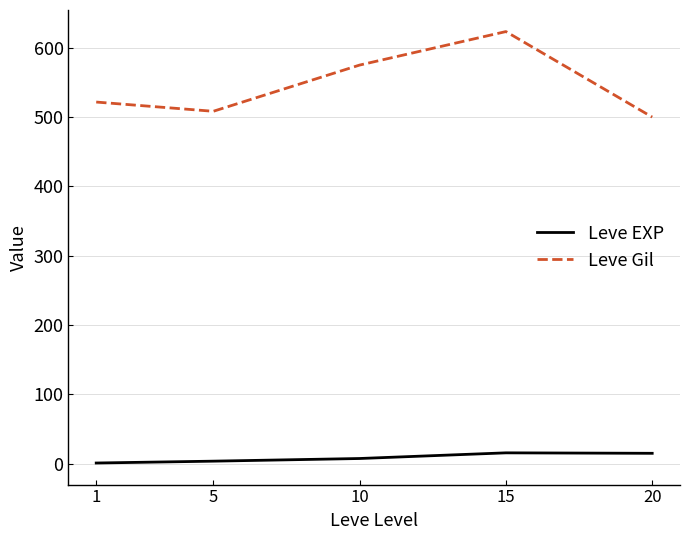

What is the difference between the maximum and minimum values in the Leve EXP series?

14.7